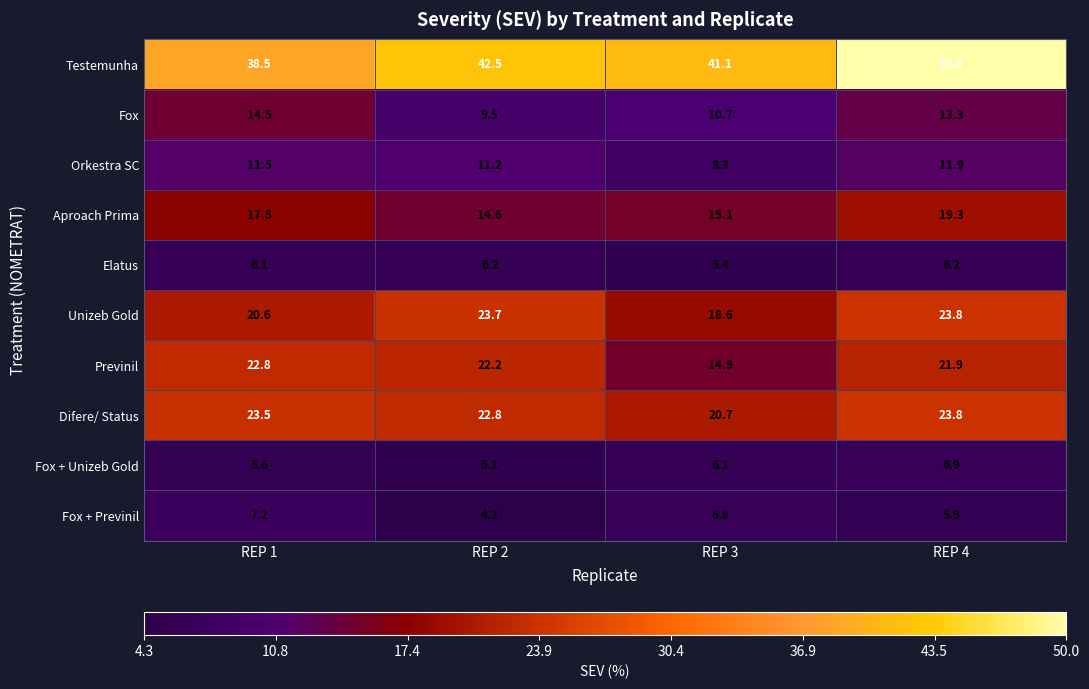

Which series has the largest range (max minus min)?

Testemunha